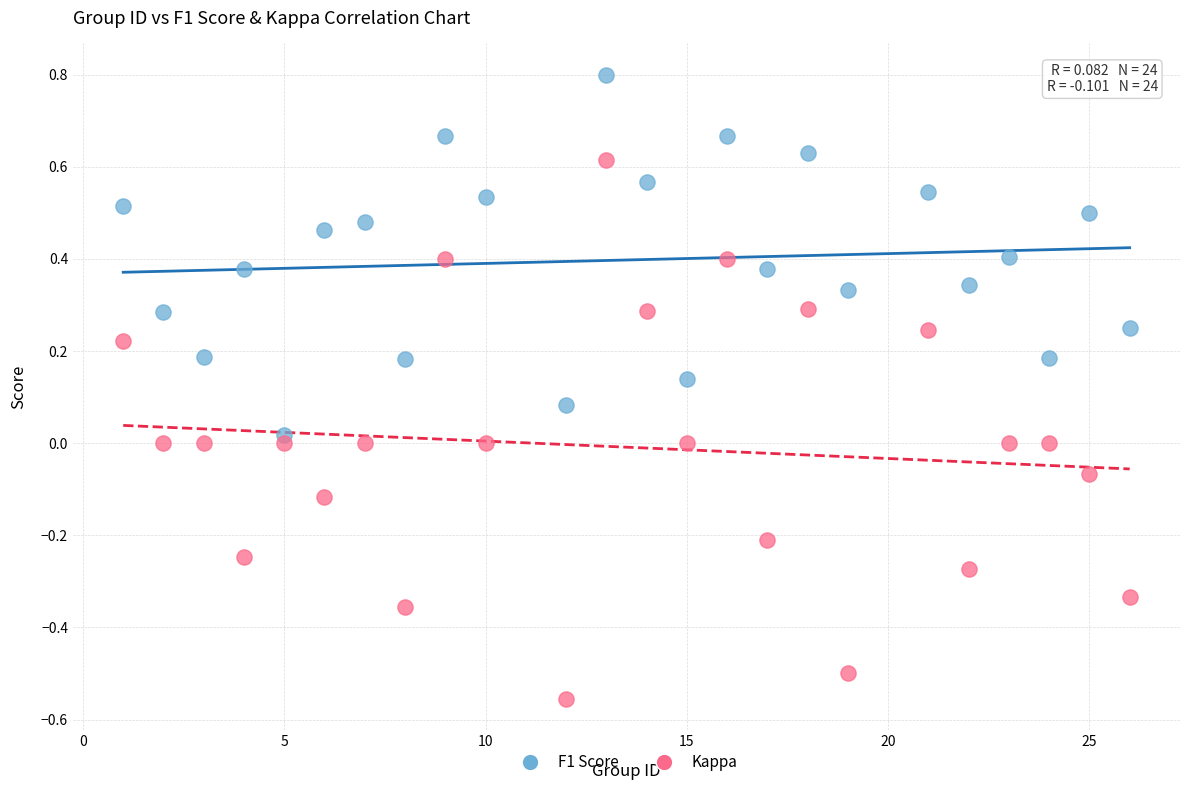

Across all data points, what is the range of Y values (max minus min)?

1.4